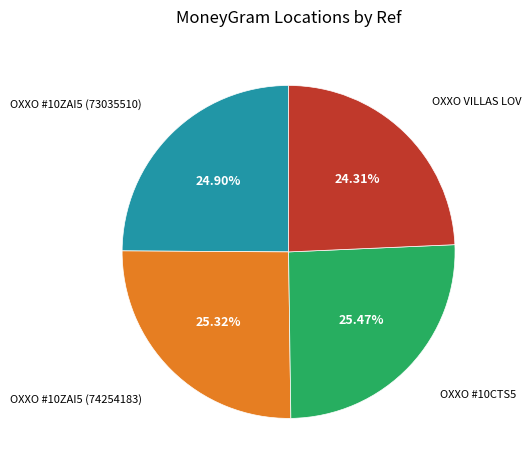

To the nearest percent, what is the difference between the largest and smallest slice percentages?

1%